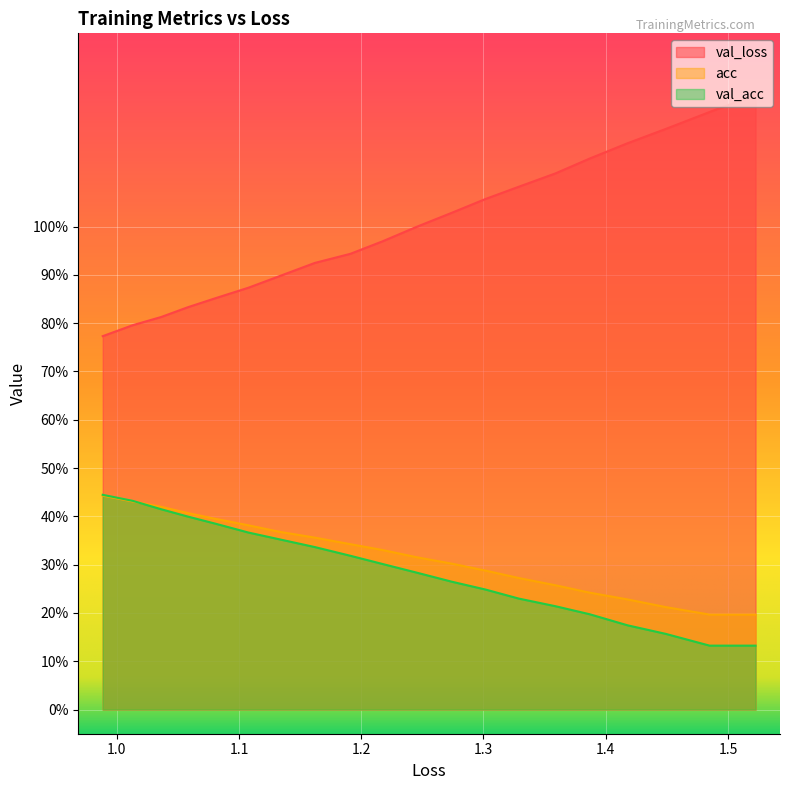

Which series has the largest range (max minus min)?

val_loss